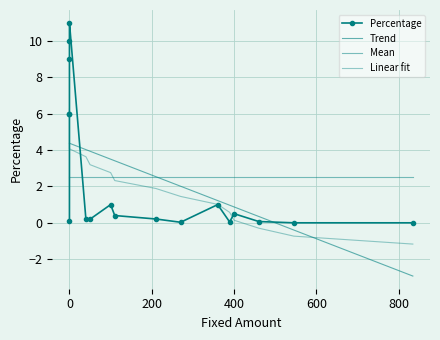

The value at 8 is 0.2. True or false?

True